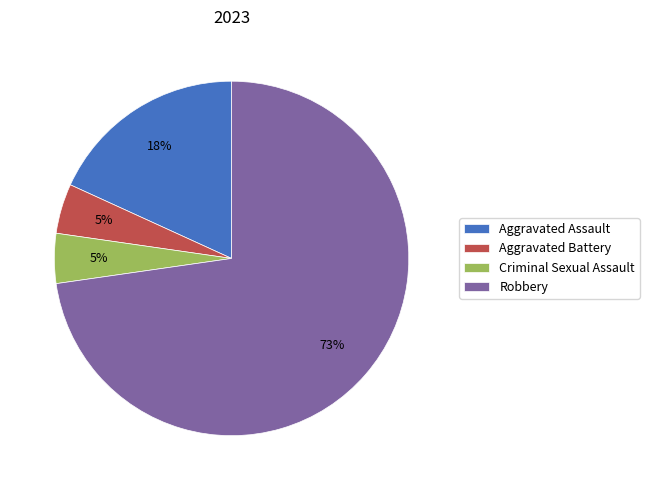

To the nearest percent, what is the combined percentage of Criminal Sexual Assault and Robbery?

77%